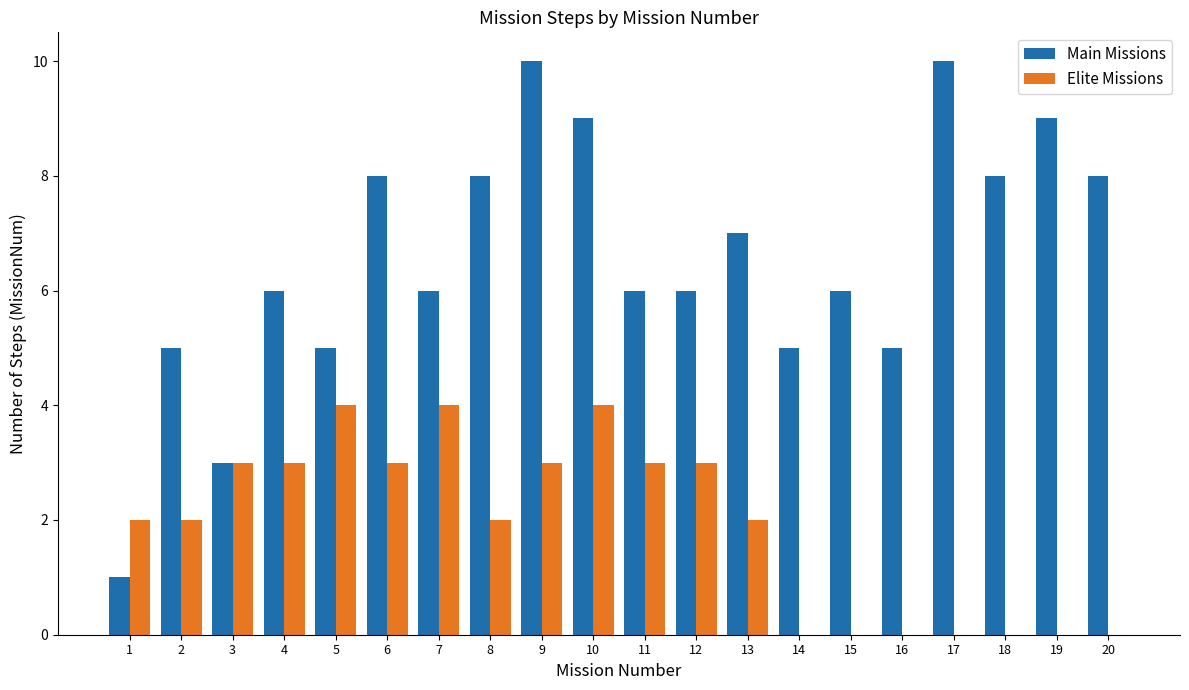

What is the sum of all Elite Missions values?

38